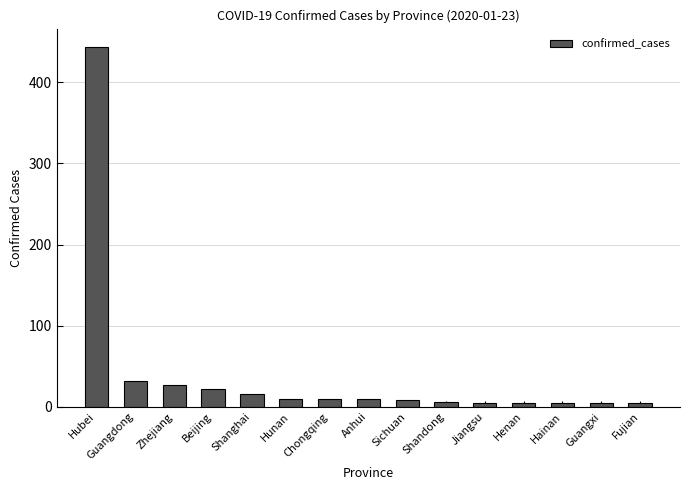

The chart shows a value of 27 at Zhejiang. True or false?

True